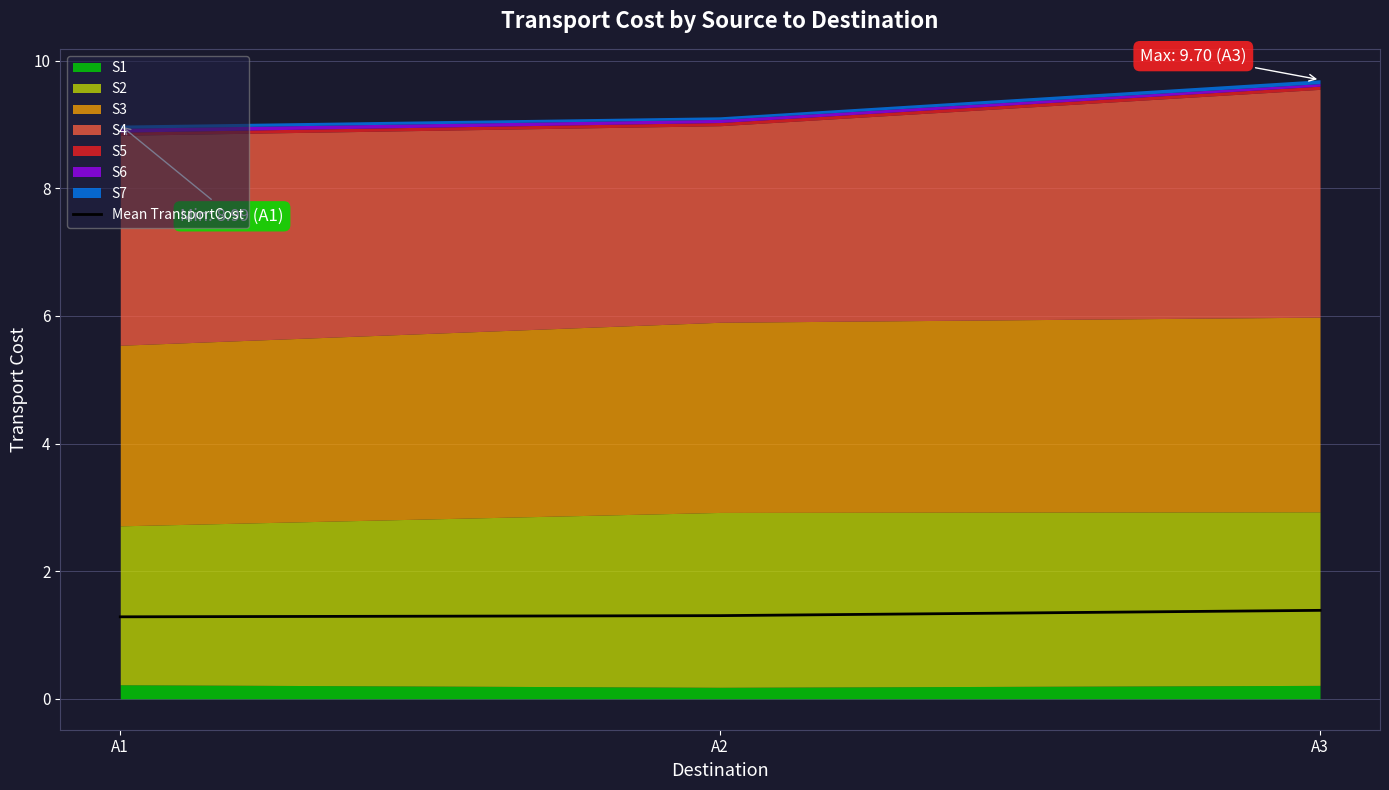

At which category does the chart reach its peak across all series?

A3